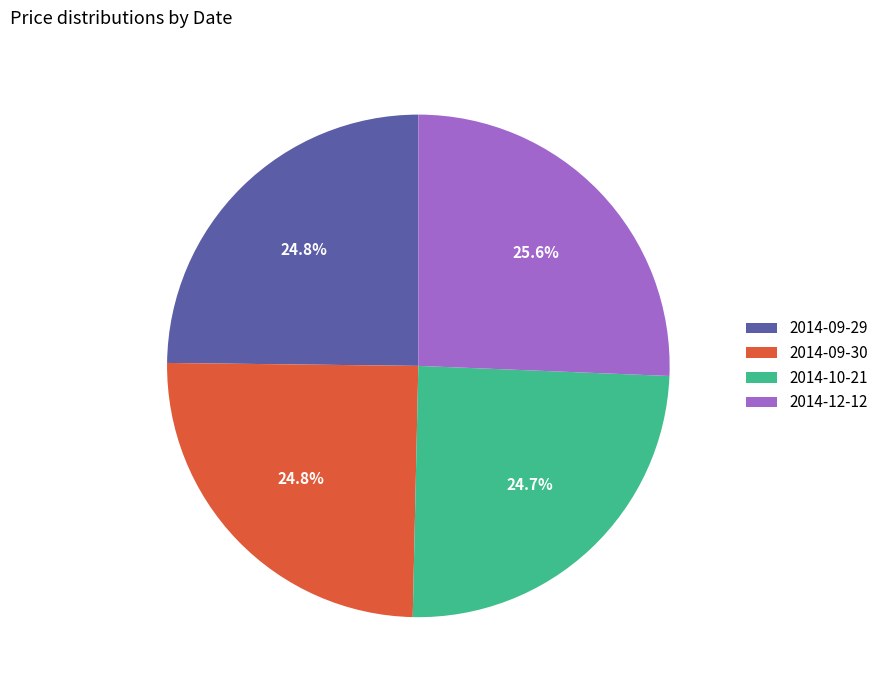

Is there a majority slice in this chart?

No